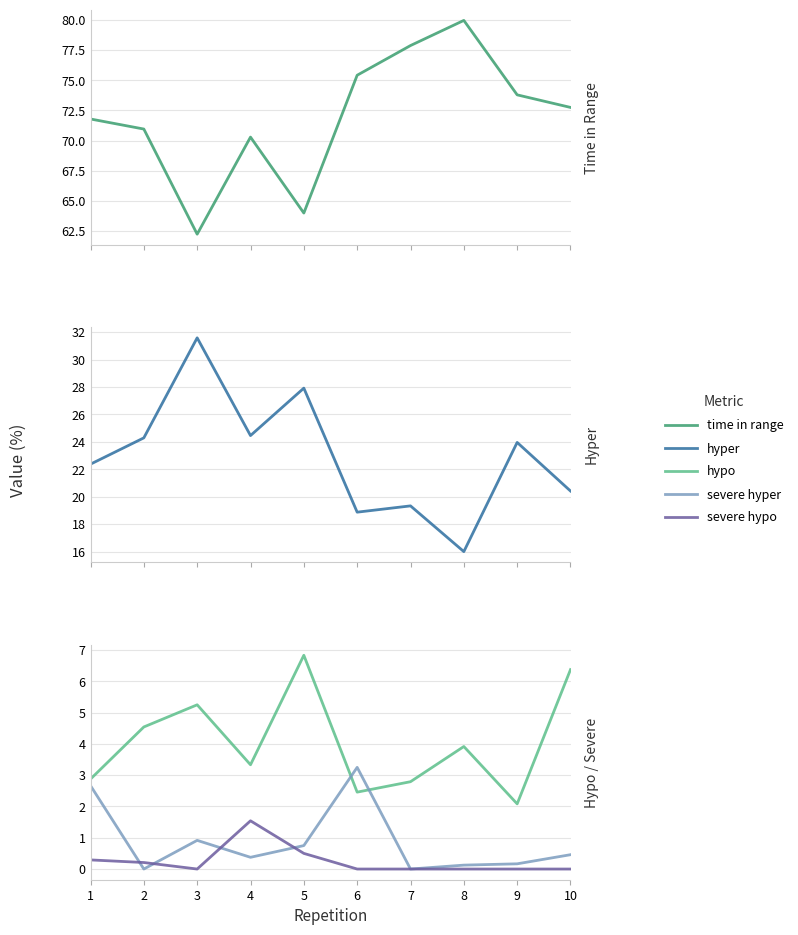

True or false: hypo has a value of 11.6 at 5.

False